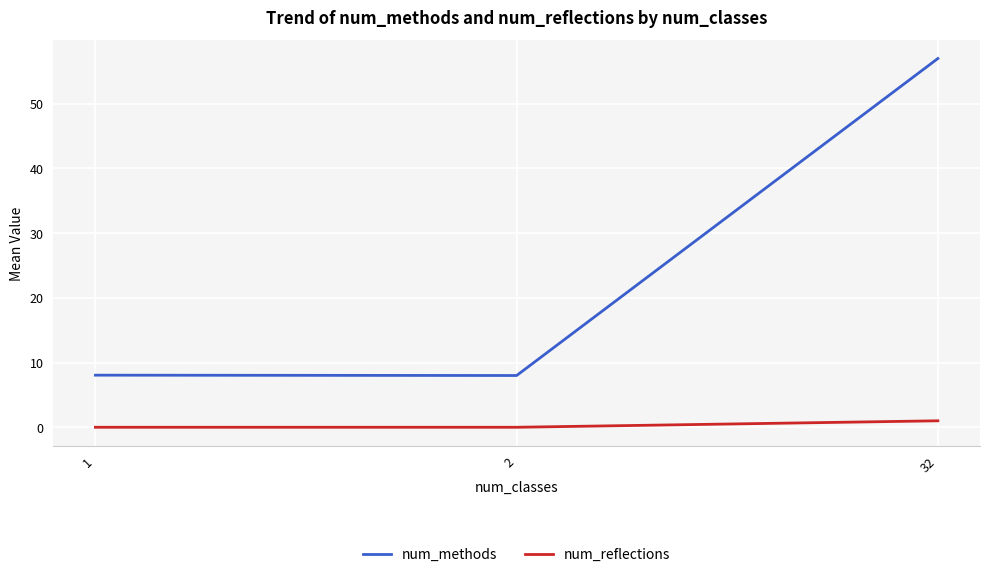

Read the num_methods value at 2.

8.0